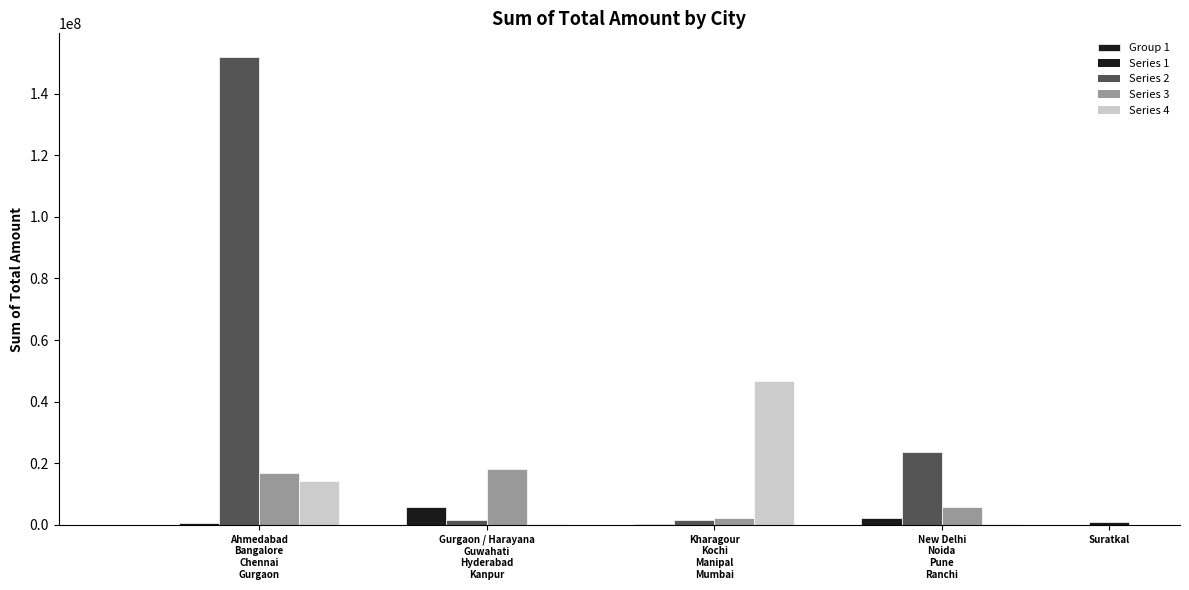

What is the sum of the values at New Delhi and Ranchi?

2880750